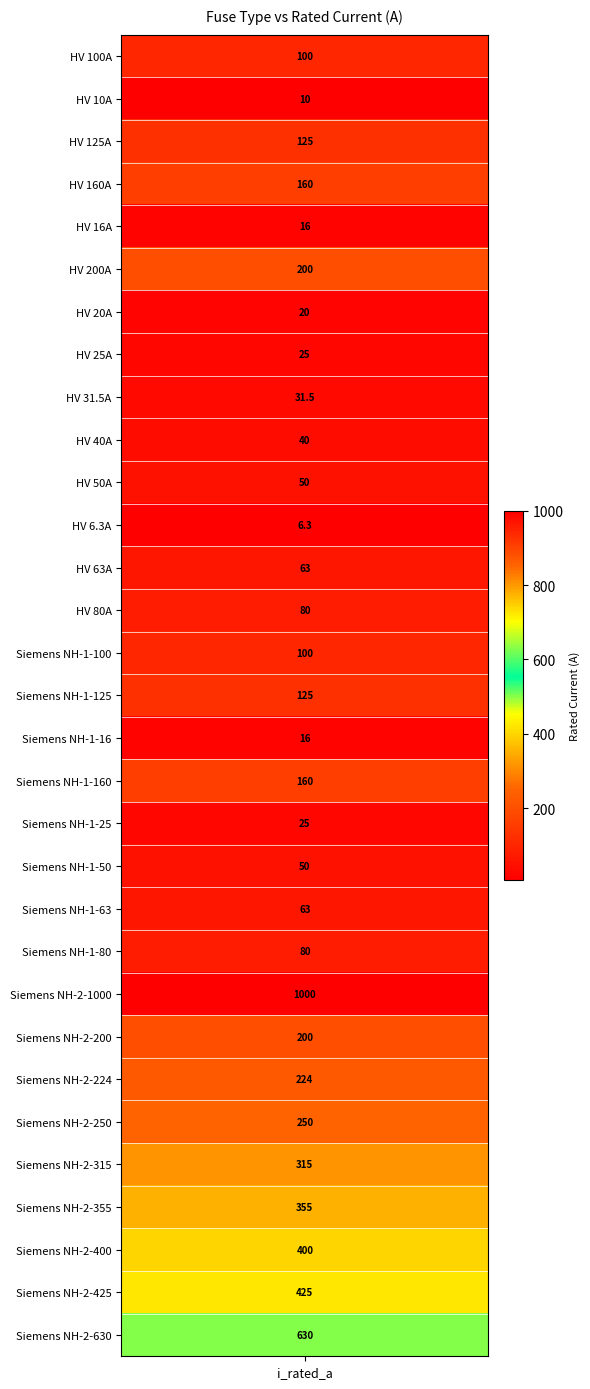

What is the maximum value shown in the chart?

1000.0